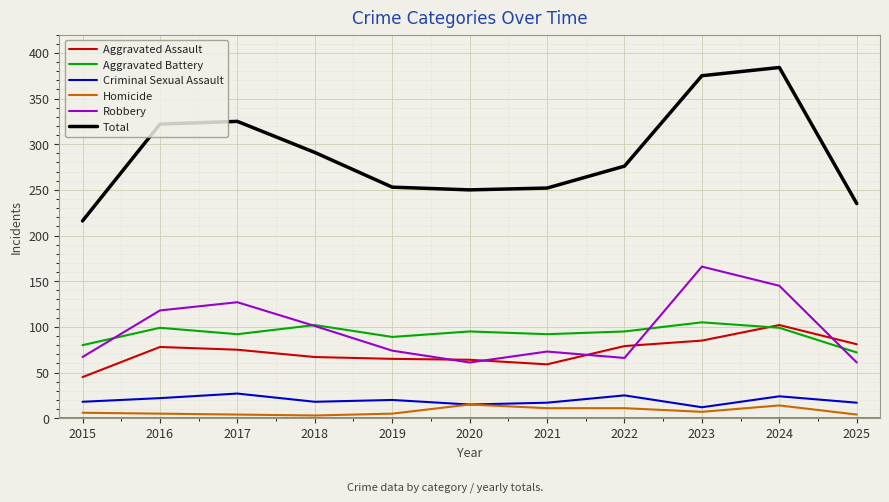

What is the approximate value of Criminal Sexual Assault at 2021?

17